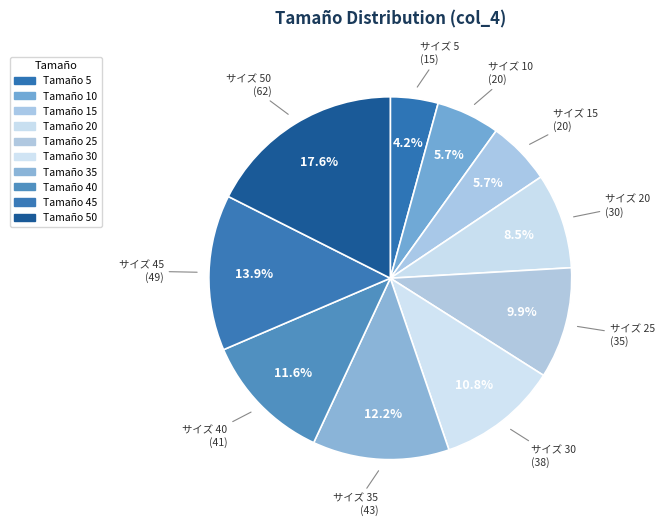

Does any single category account for the majority?

No